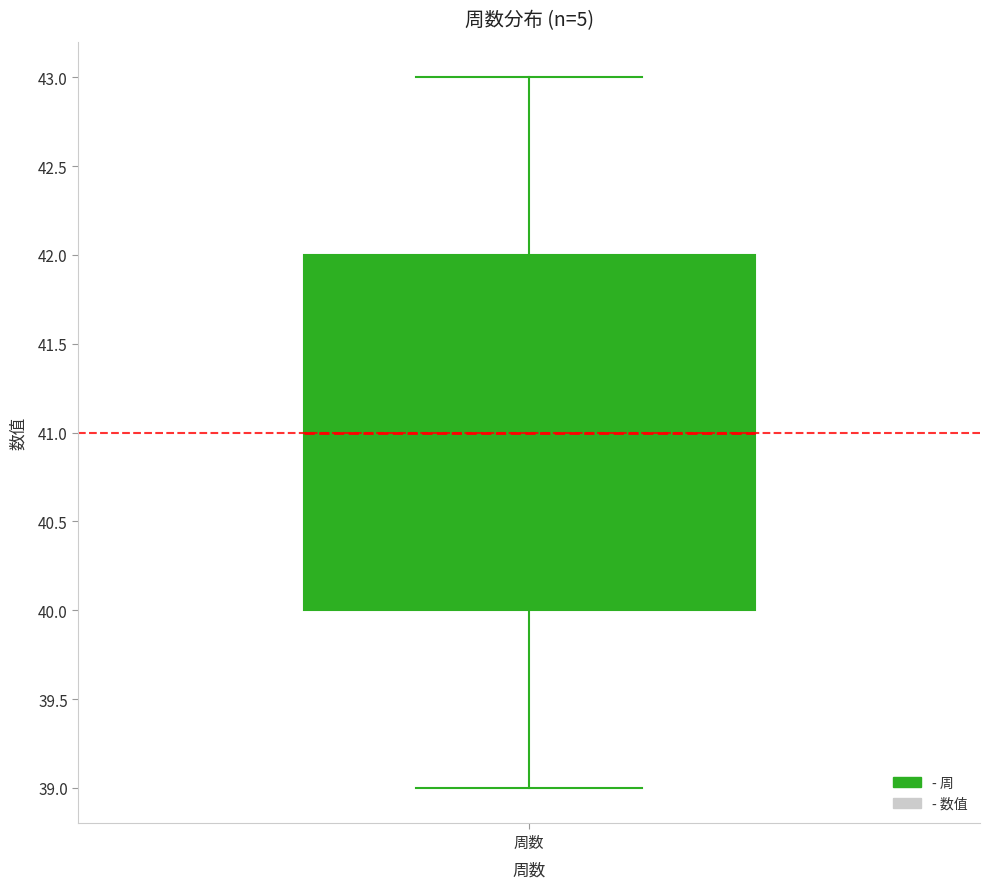

Transcribe this box plot: give where the median line is, the range the box spans, and where the two whiskers end, as read against the y-axis. The values are not printed on the chart, so give them approximately, as read against the axis.

median 41, box 40 to 42, whiskers 39 to 43